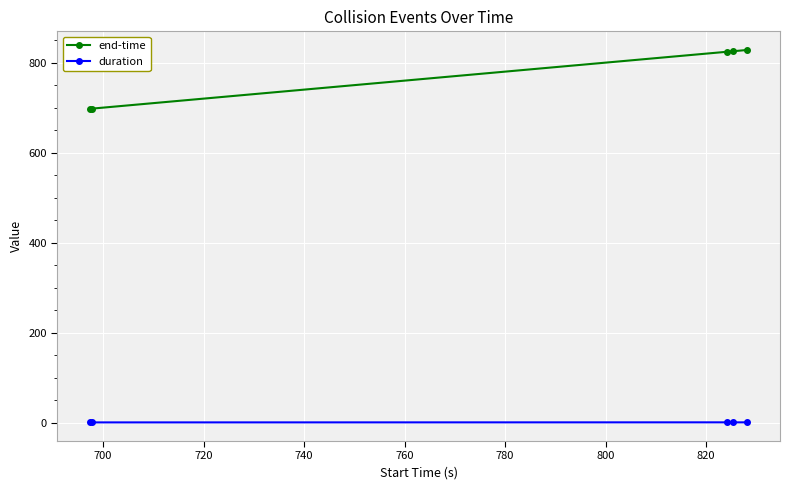

What is the difference between the second highest and minimum values in the duration series?

0.1